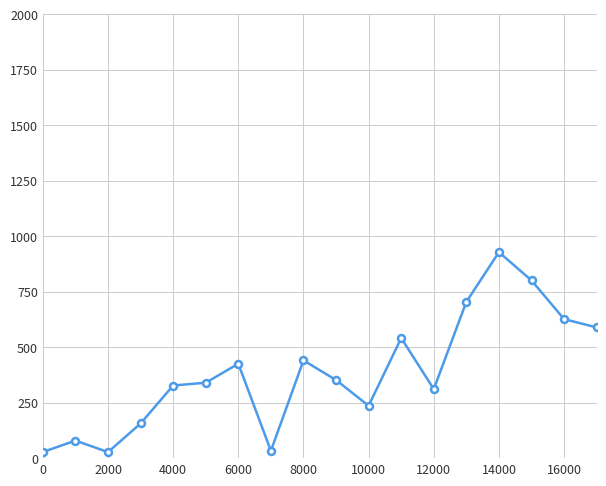

What is the value of the 2nd point from the left?

79.2